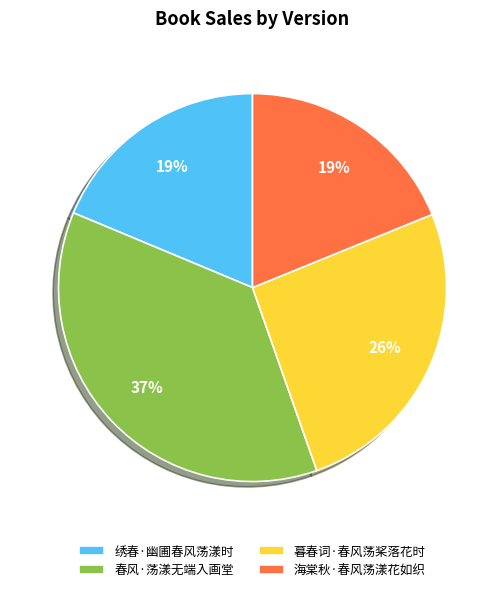

Is there any slice that represents more than half of the pie?

No